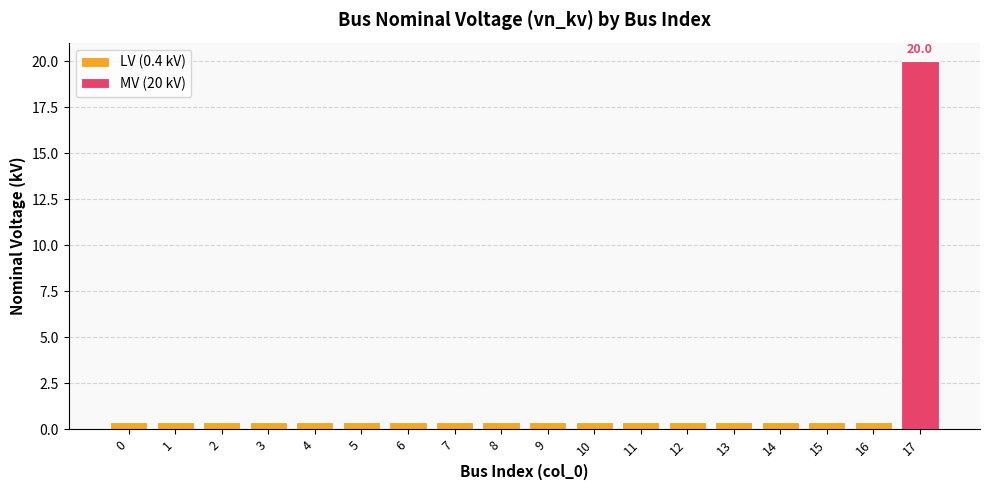

The value at 3 is 0.6. True or false?

False